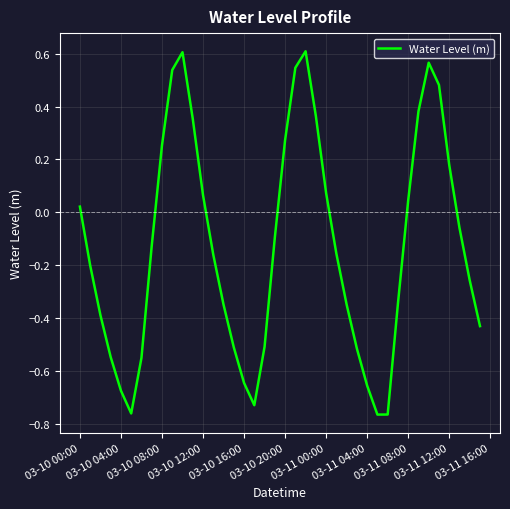

How many distinct data groups are displayed?

1